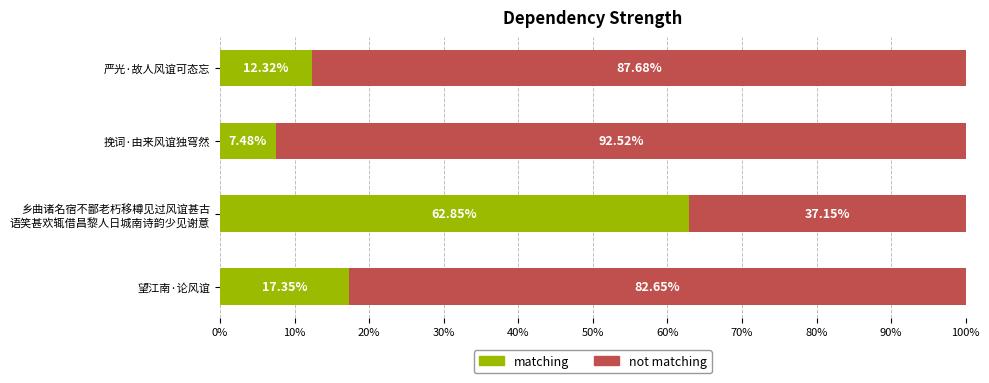

Count the number of categories in the chart.

4